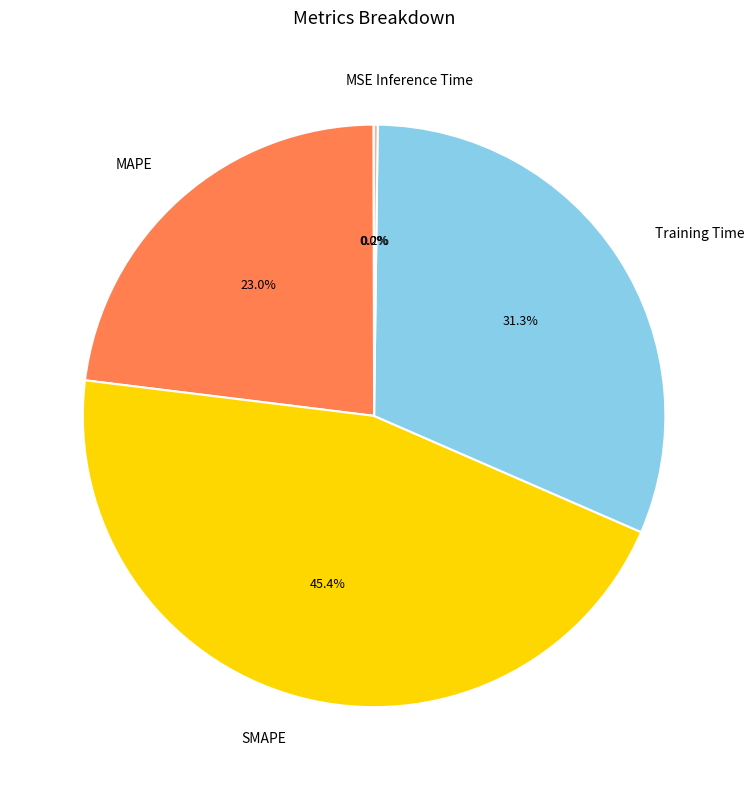

What portion of the pie excludes SMAPE?

54.6%